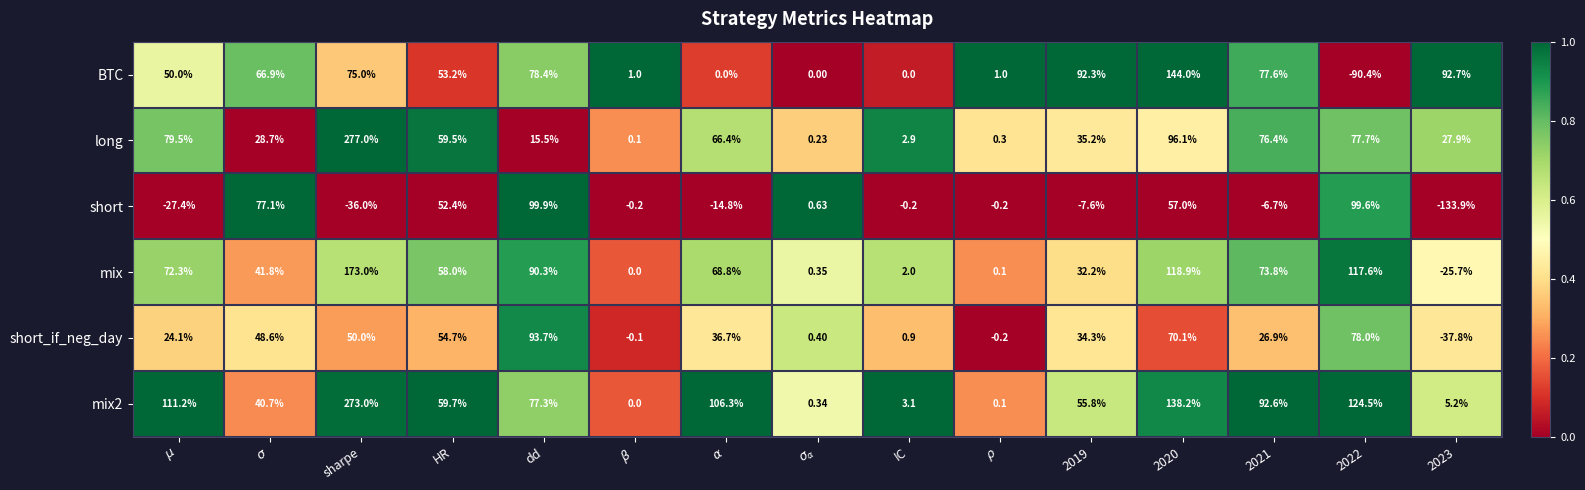

Which series has the largest total across all categories?

mix2